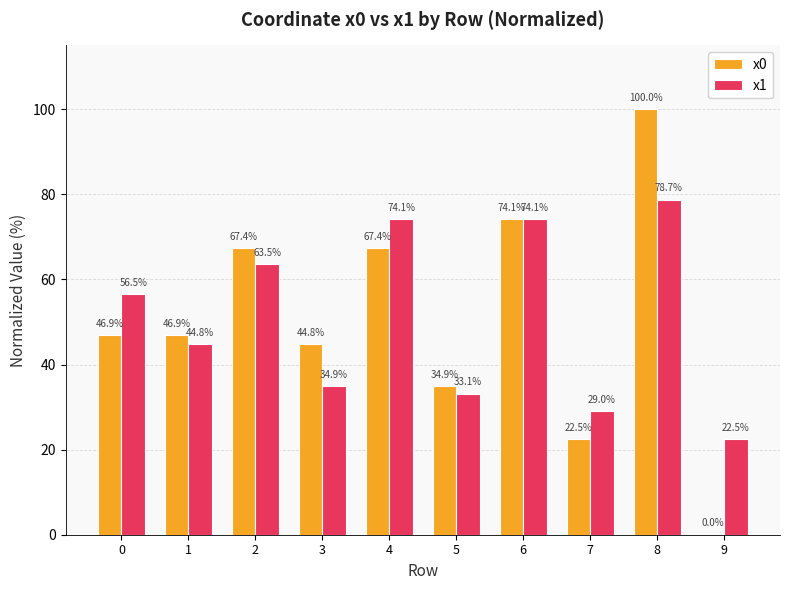

How many positive values does the x0 series have?

9